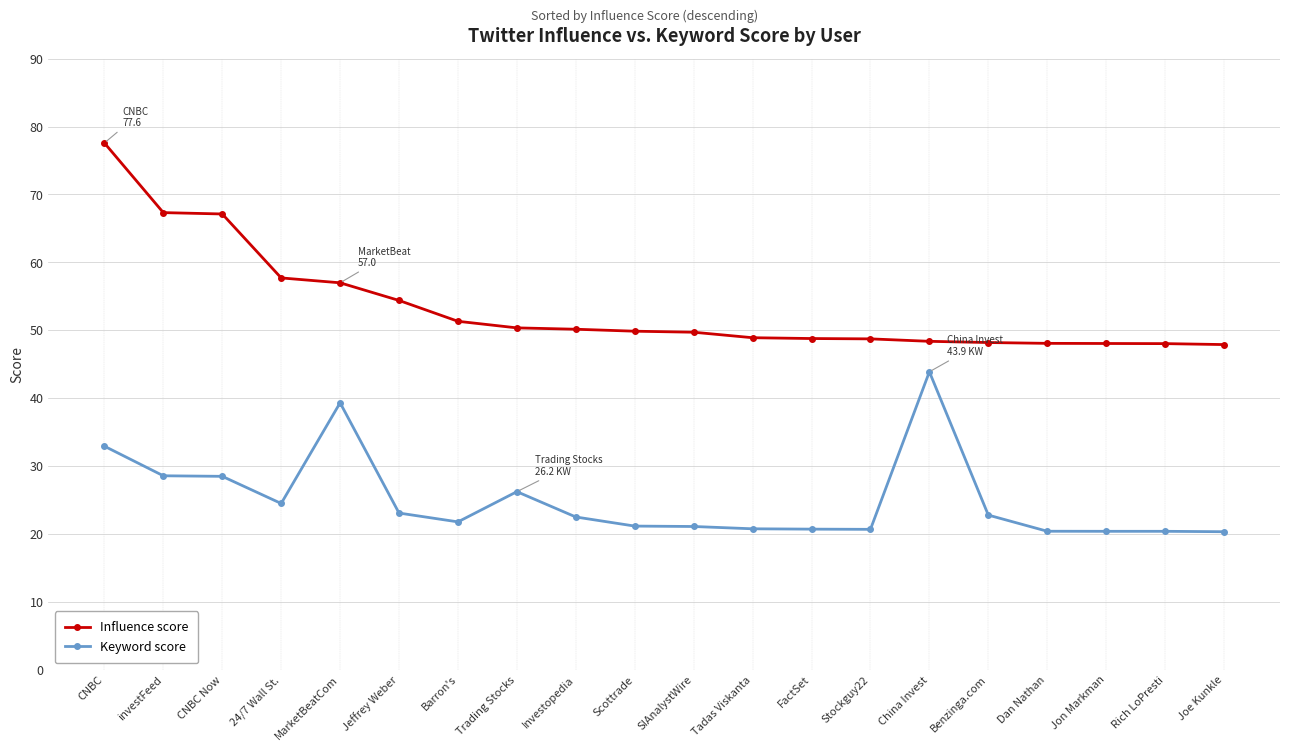

Which category has the highest value across all series?

CNBC